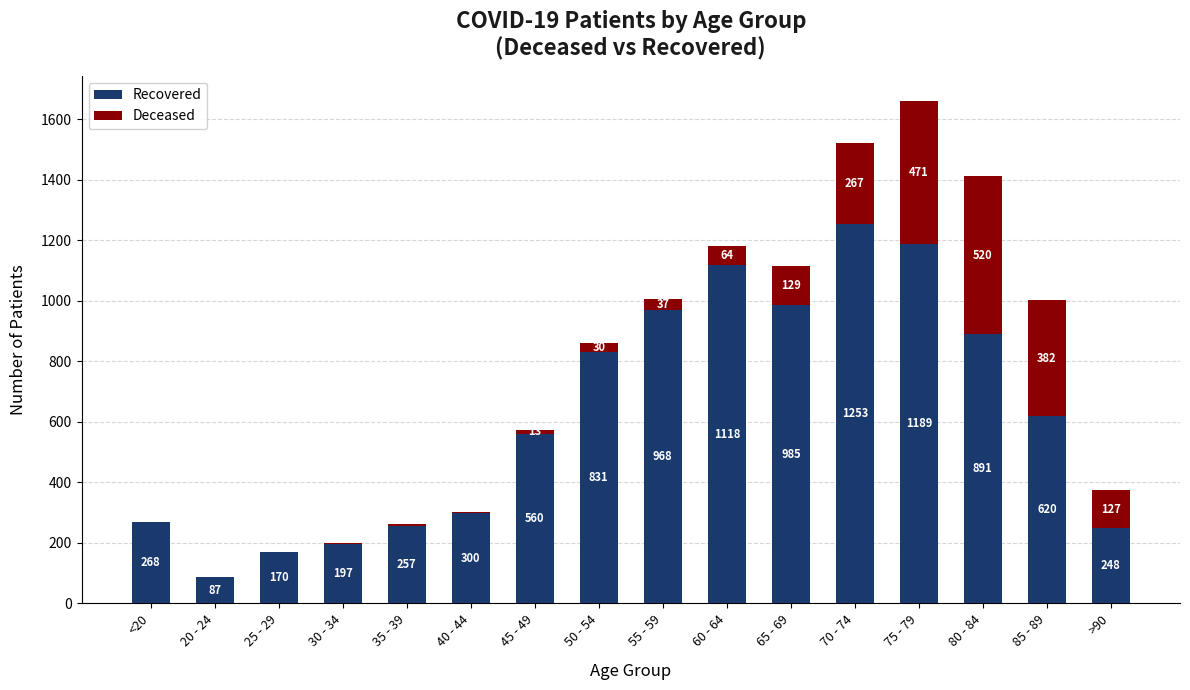

At which category is the sum across all series the highest?

75 - 79